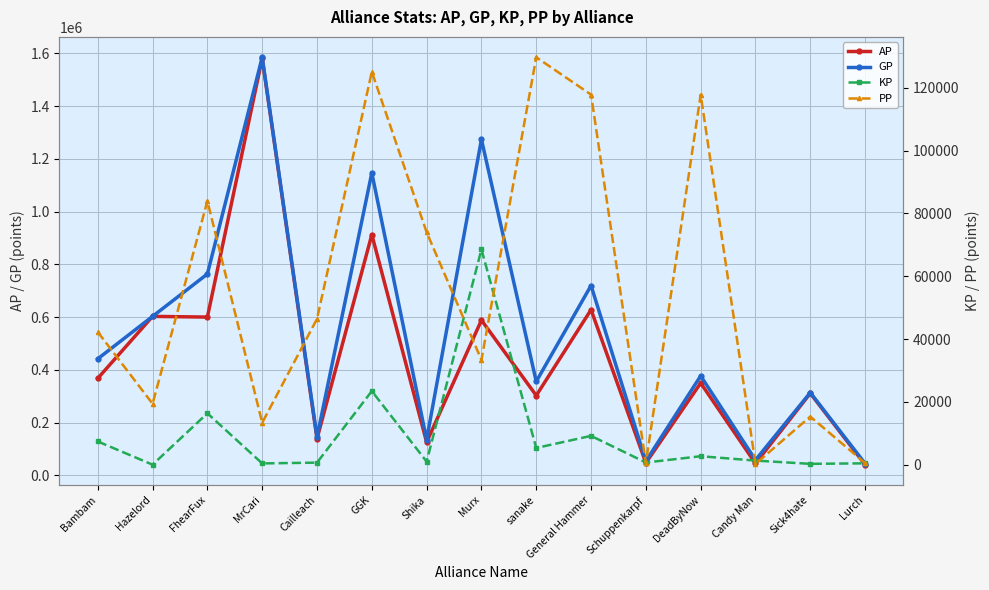

What is the sum of all KP values?

137580.8